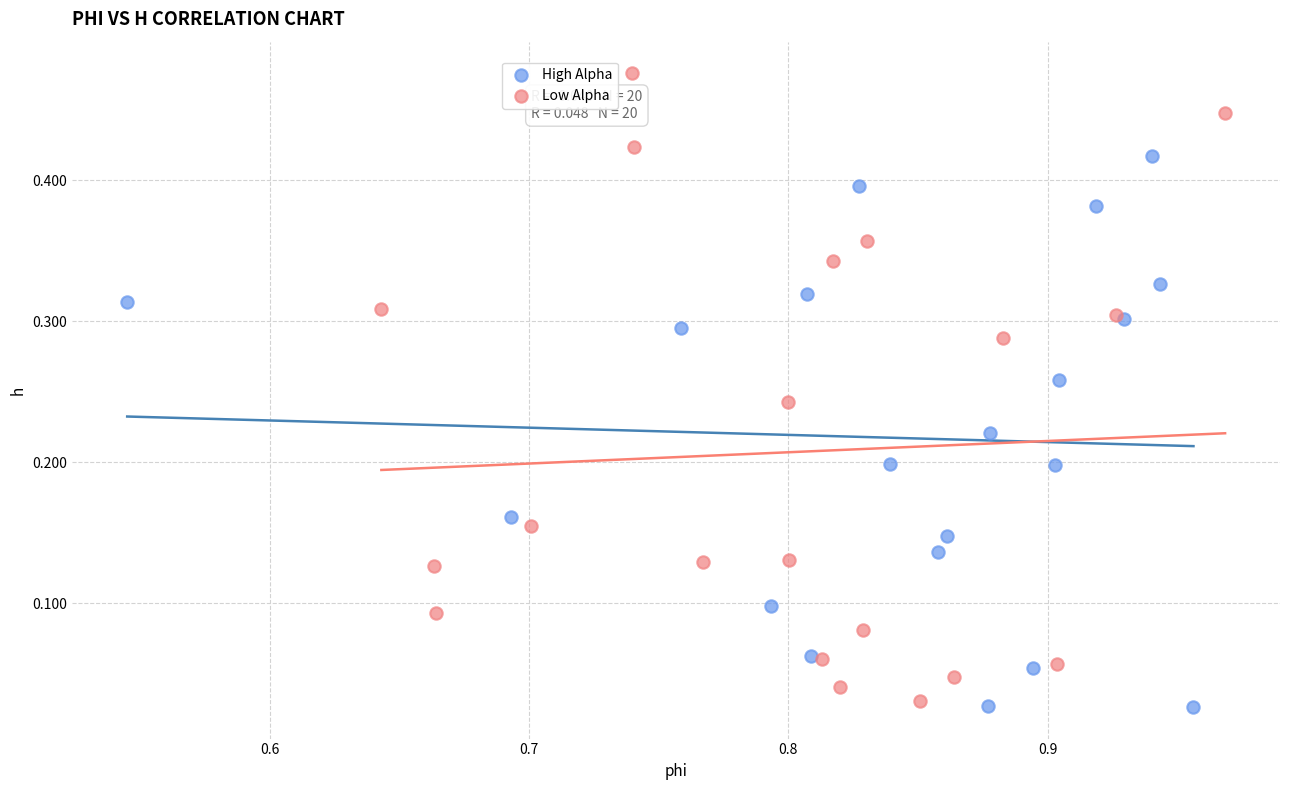

Which series has the largest Y range (max minus min)?

Low Alpha